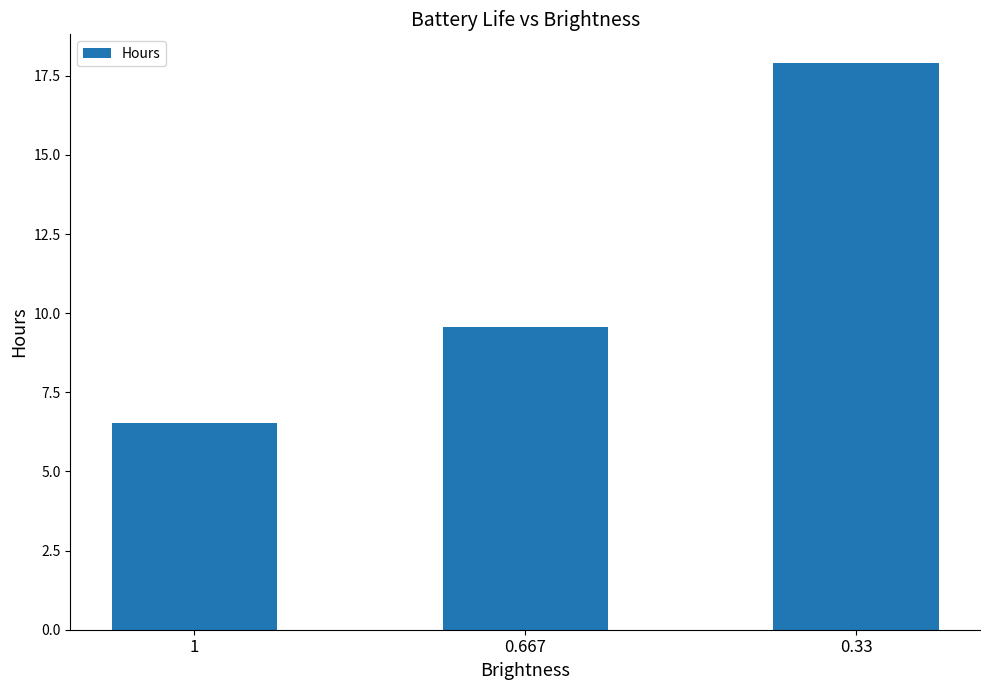

True or false: the data shows 11.5 at 1.

False